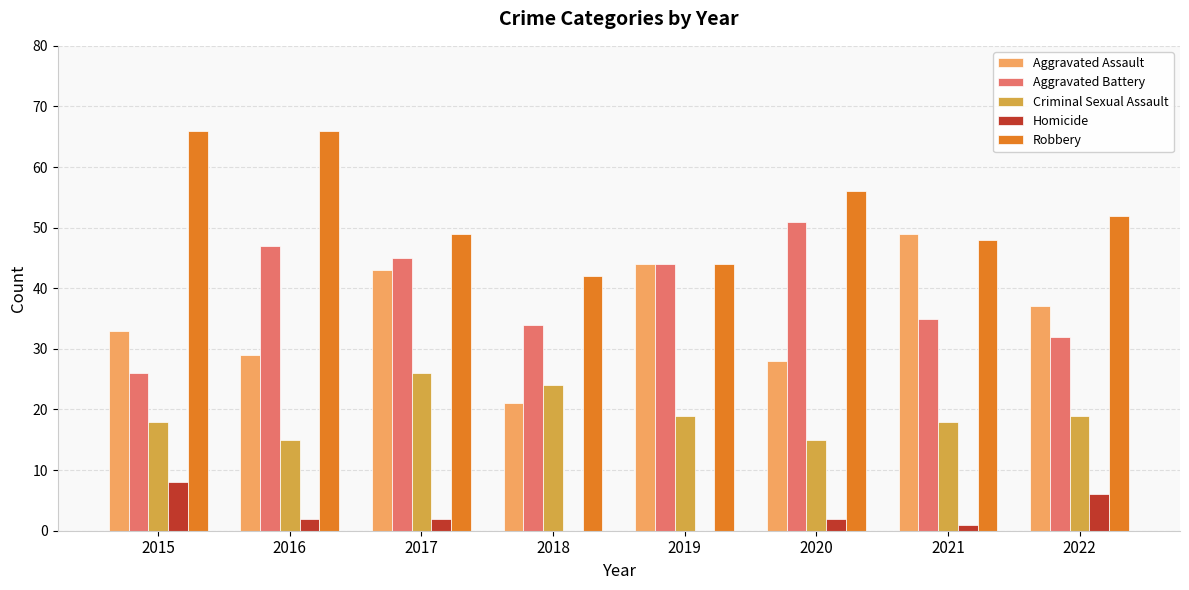

What is the sum of all Criminal Sexual Assault values?

154